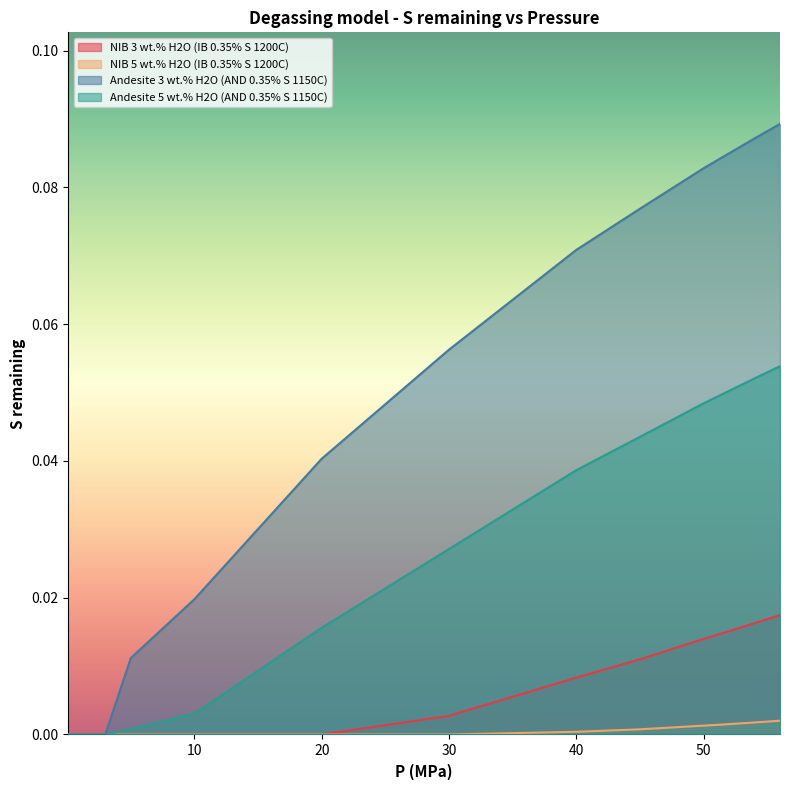

The value of NIB 3 wt.% H2O (IB 0.35% S 1200C) at 10 is 0.0. True or false?

True